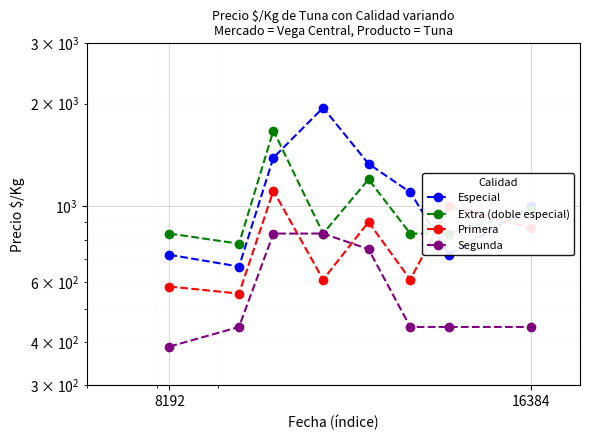

True or false: Extra (doble especial) has more than 0 points higher than both neighbors.

True